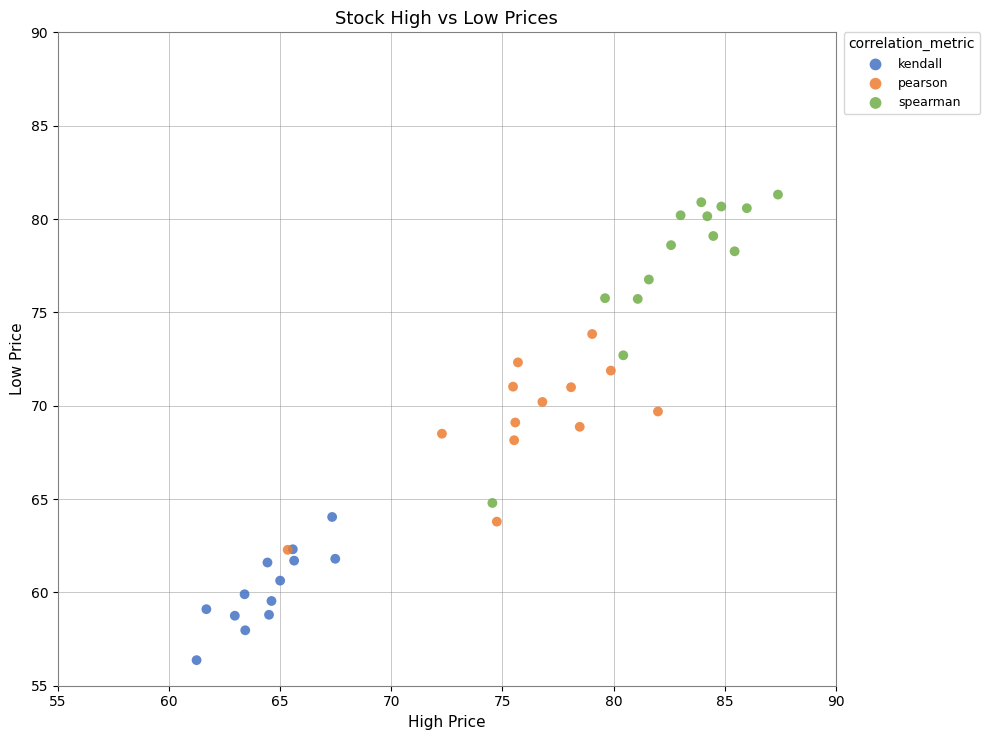

Which series reaches the maximum Y coordinate?

spearman